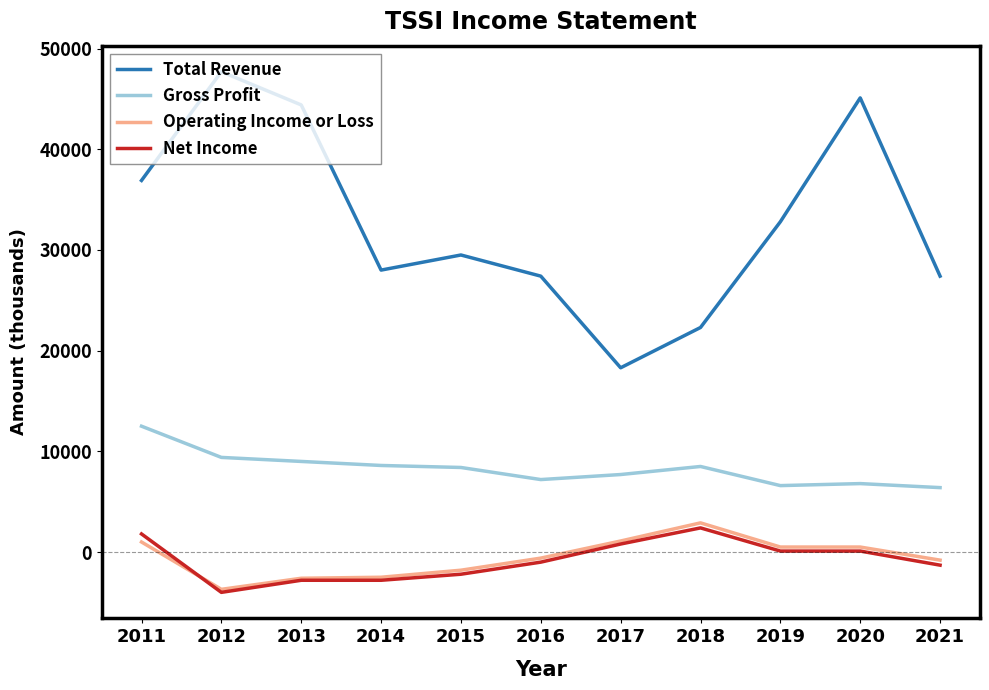

What is the difference between the highest and lowest values at 2014?

30800